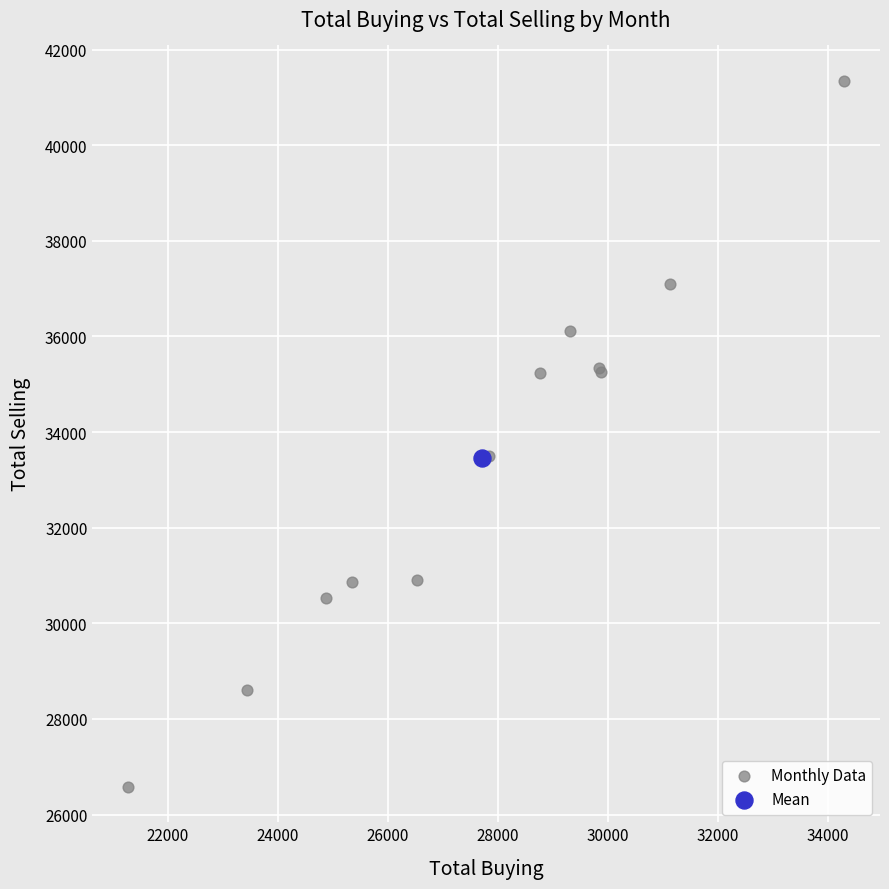

What are all the series names shown in the legend?

Monthly Data, Mean